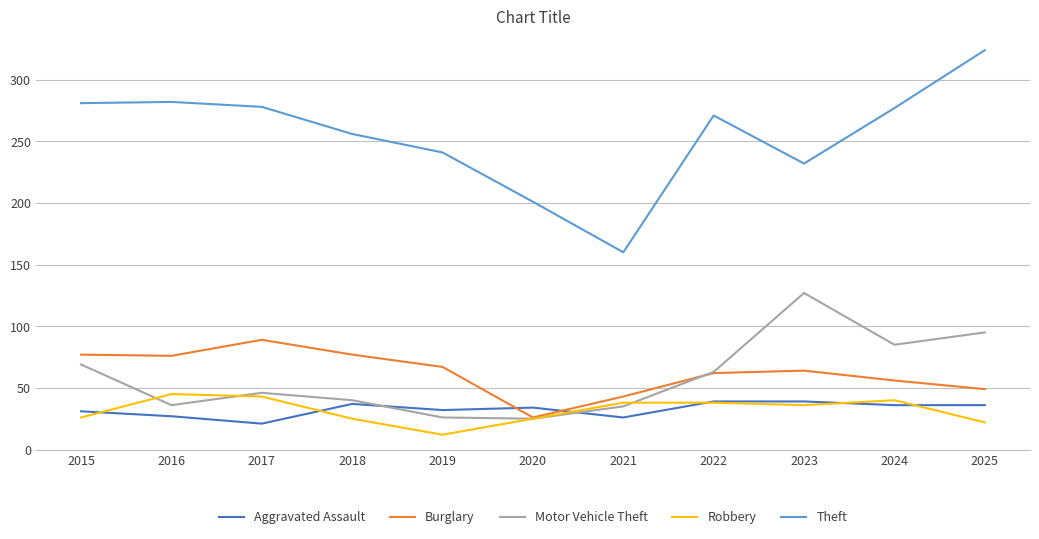

Does the chart have visible grid lines?

Yes